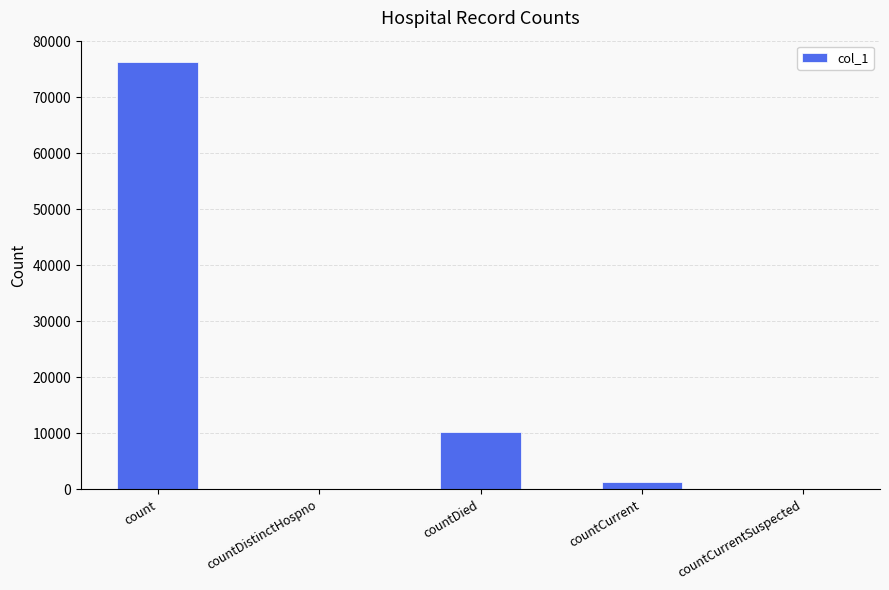

Where is the data nearest to the value 38150?

countDied